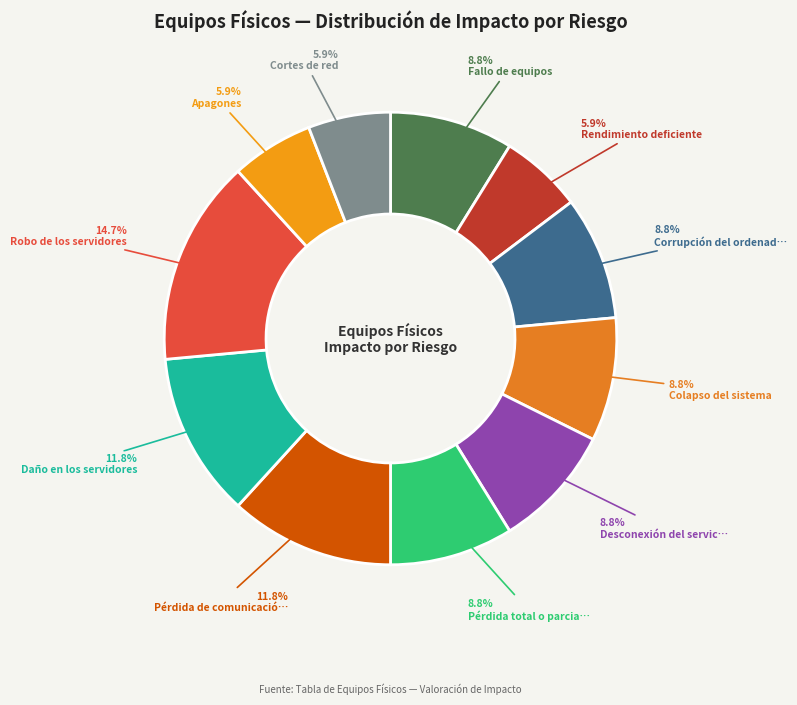

What is the largest slice in the pie chart?

Robo de los servidores